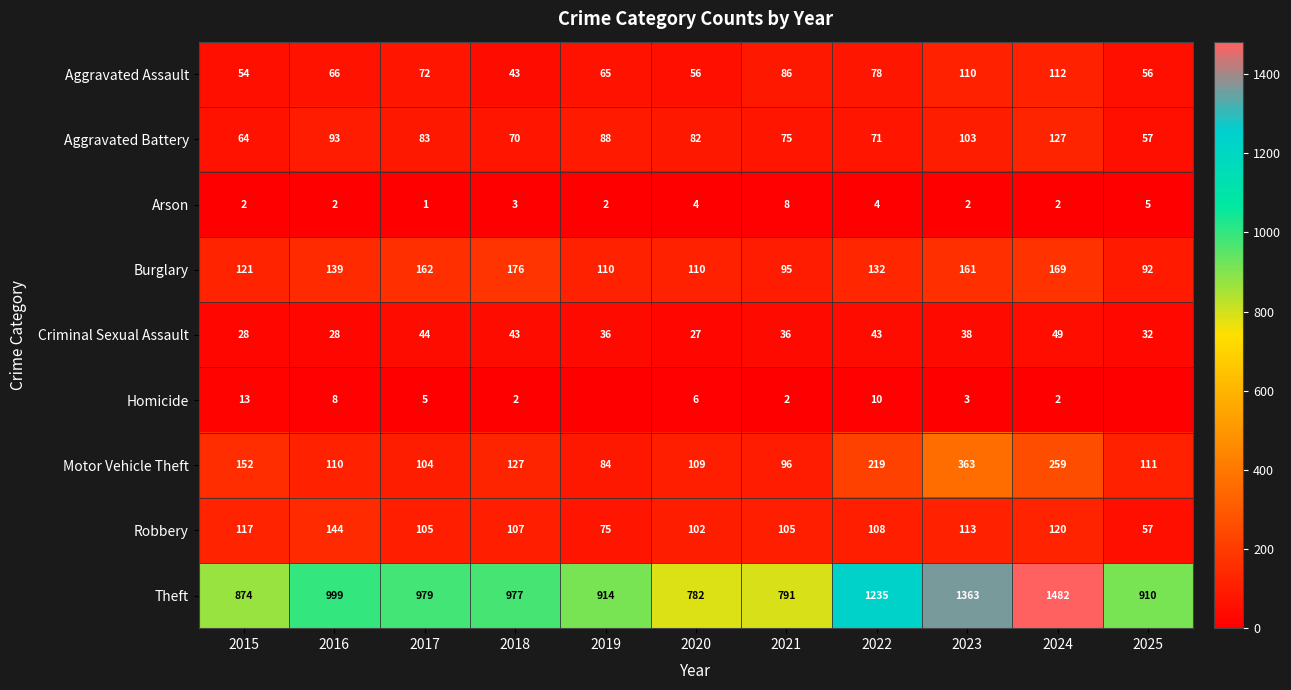

How many distinct data groups are displayed?

9